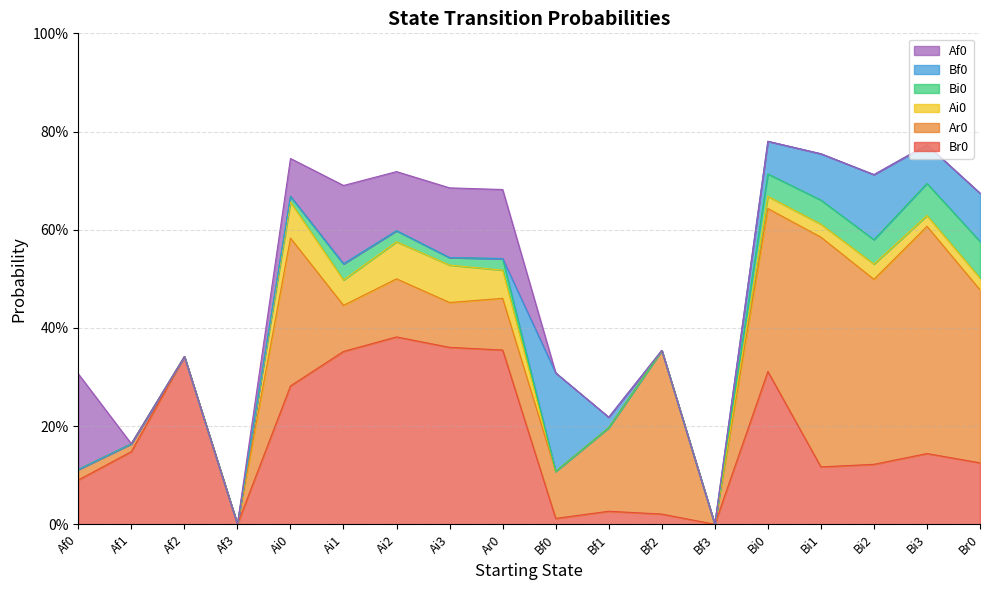

What position from the left is Bf2?

12